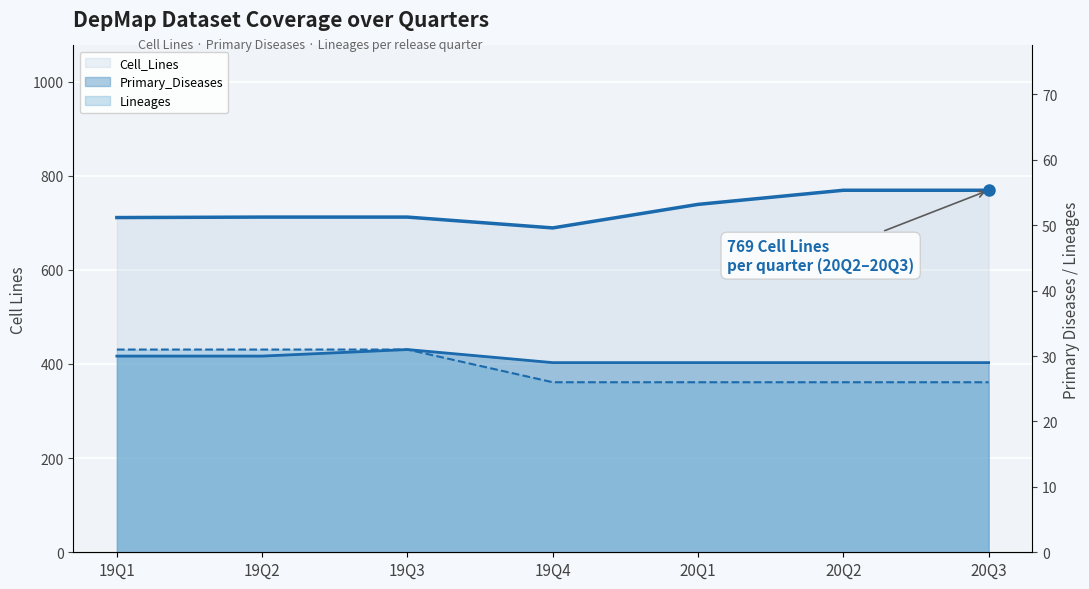

What is the sum of all Lineages values?

197